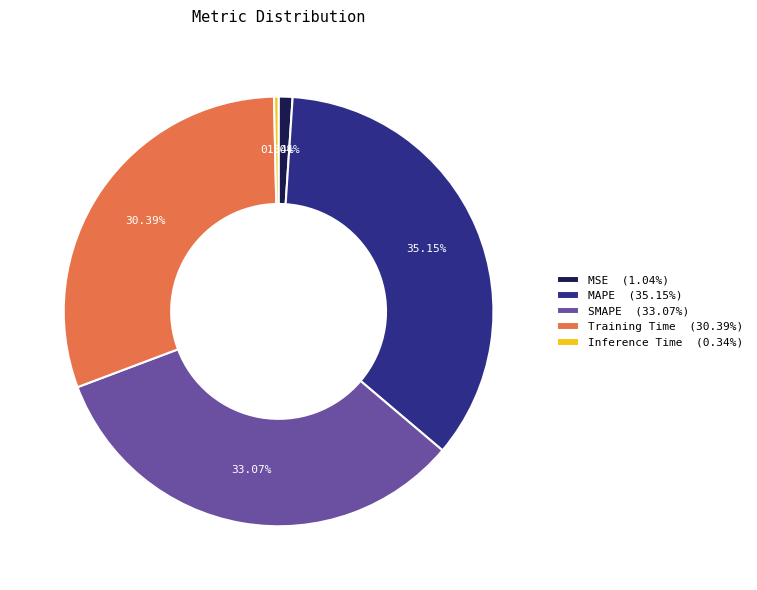

What is the largest slice in the pie chart?

MAPE